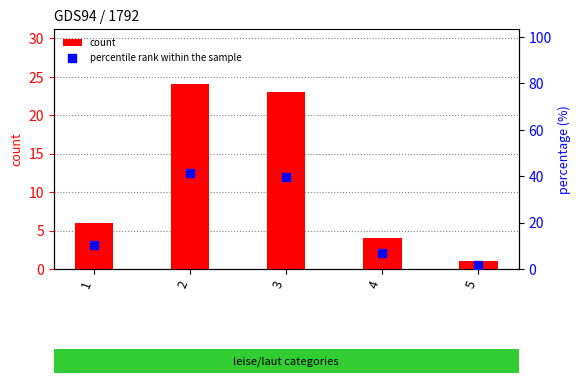

At which category is the sum across all series the highest?

2